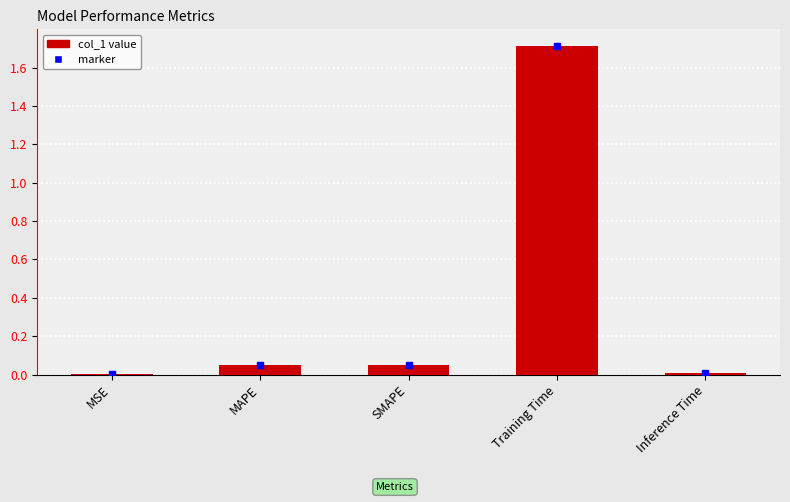

Which has a higher value, Inference Time or SMAPE?

SMAPE